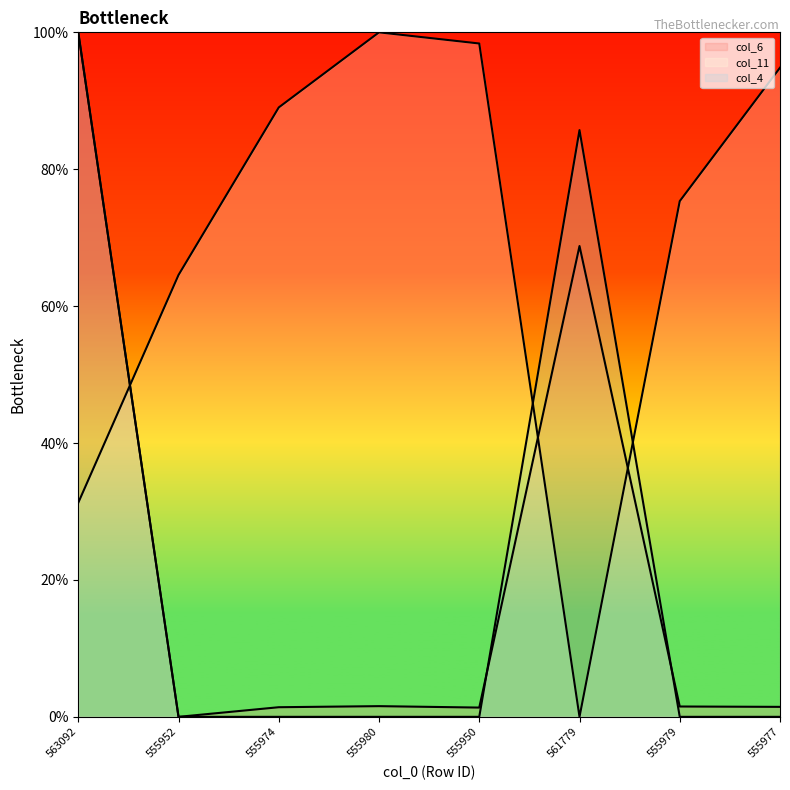

Which has a higher value, 555977 or 555980?

555980